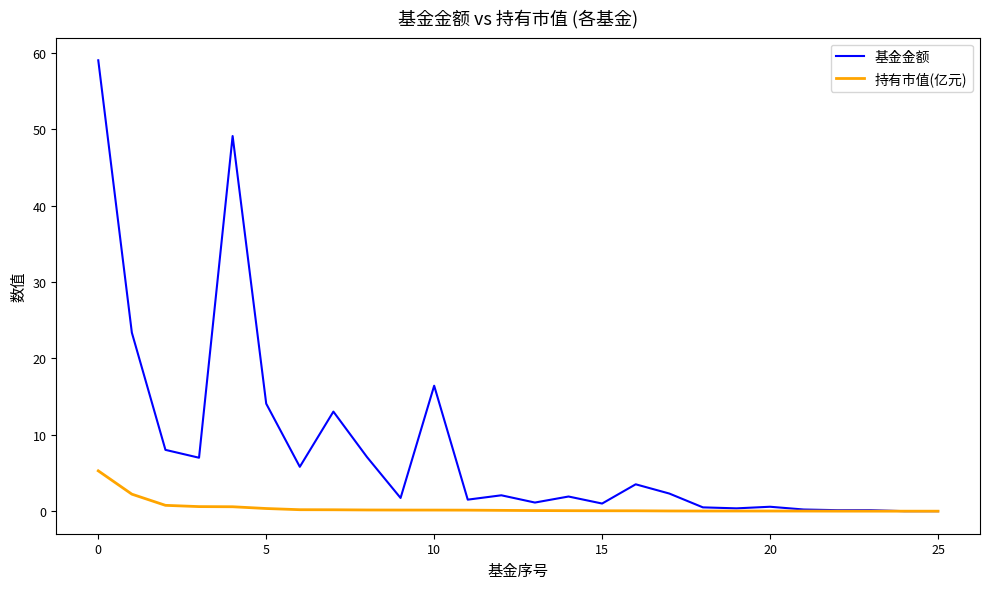

What is the sum of all 基金金额 values?

220.2